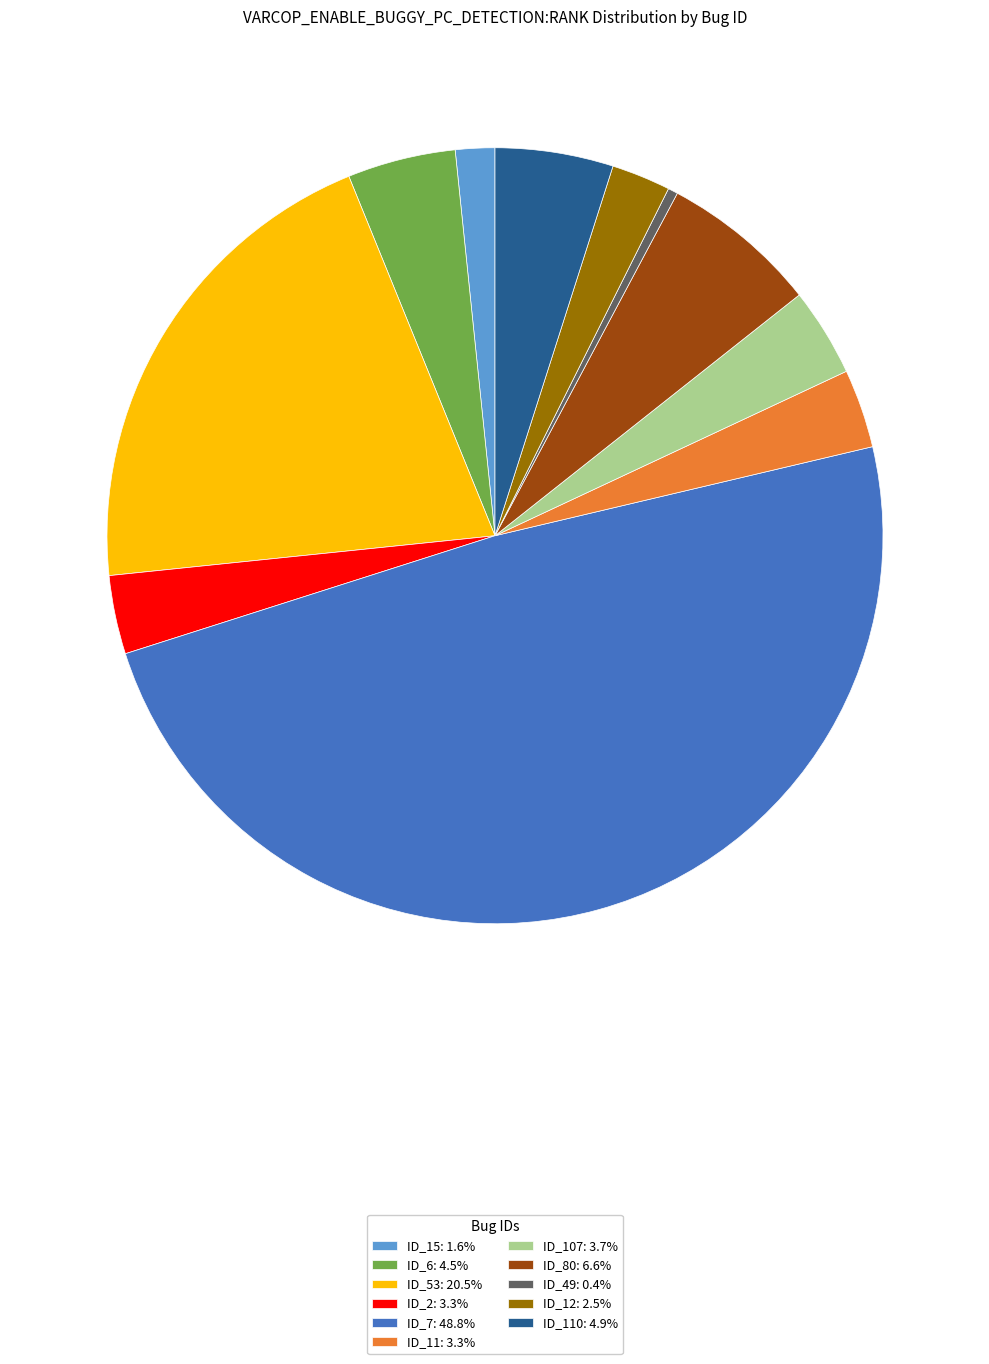

Does any single category account for the majority?

No